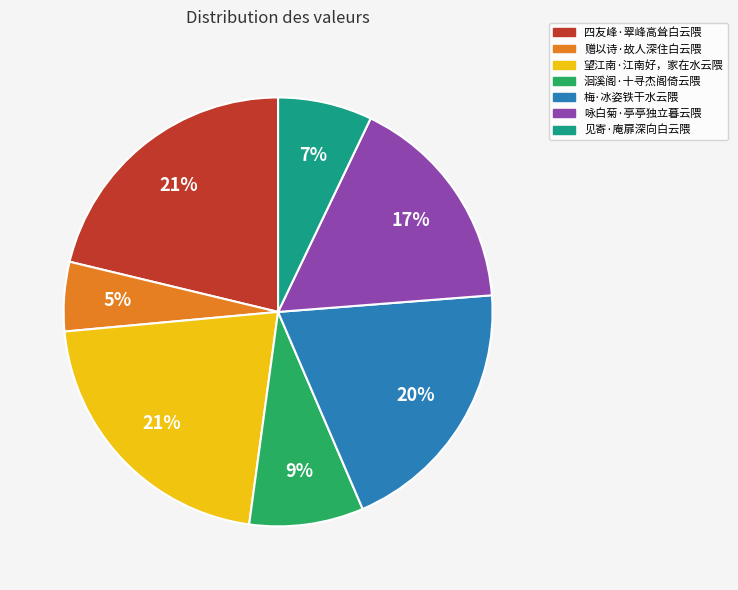

What percentage is the 见寄·庵扉深向白云隈 slice, to the nearest percent?

7%